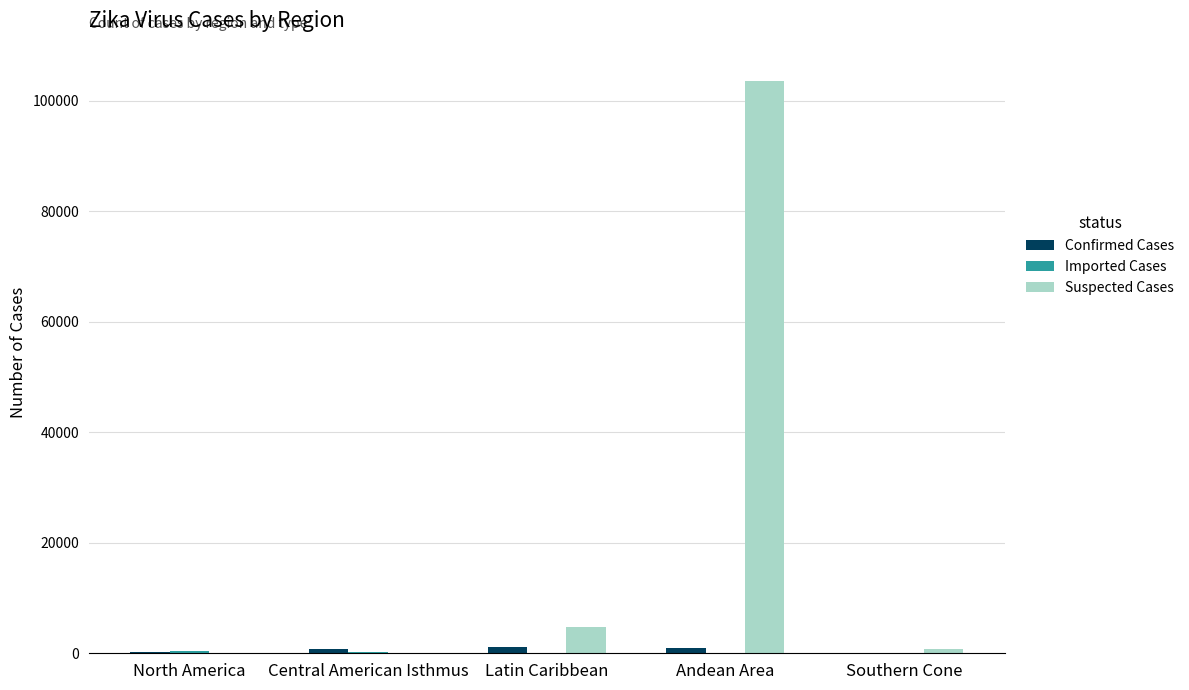

What is the sum of all Confirmed Cases values?

3283